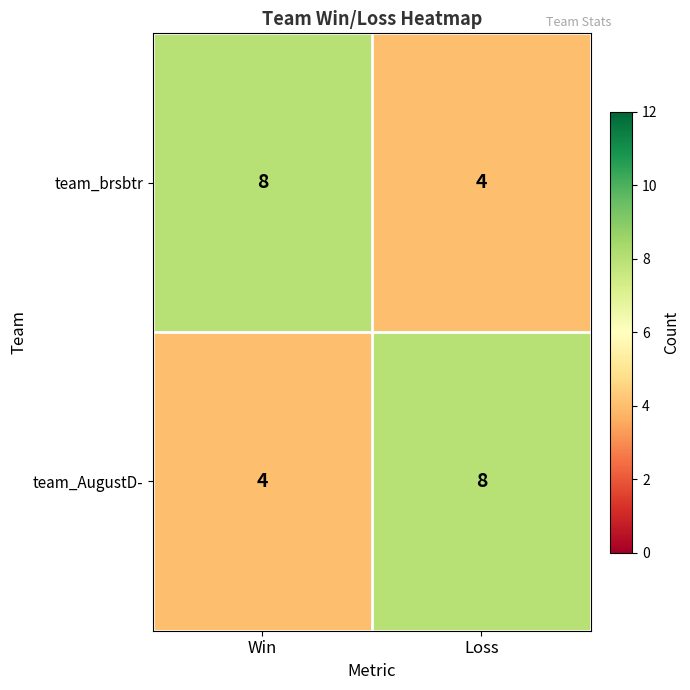

Is it true that team_brsbtr equals 1 at Loss?

False